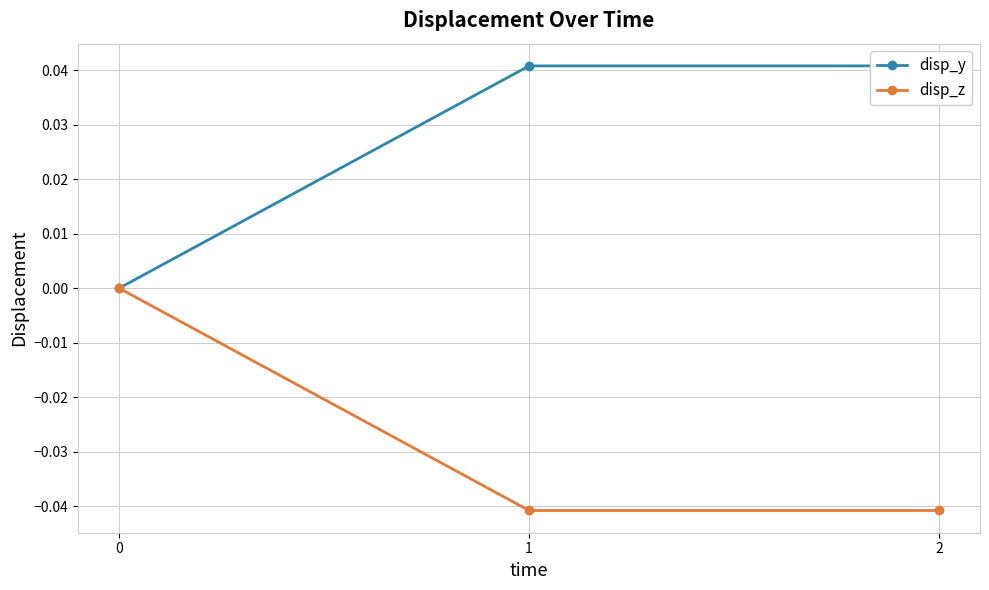

Does the chart display data point markers on the line(s)?

Yes